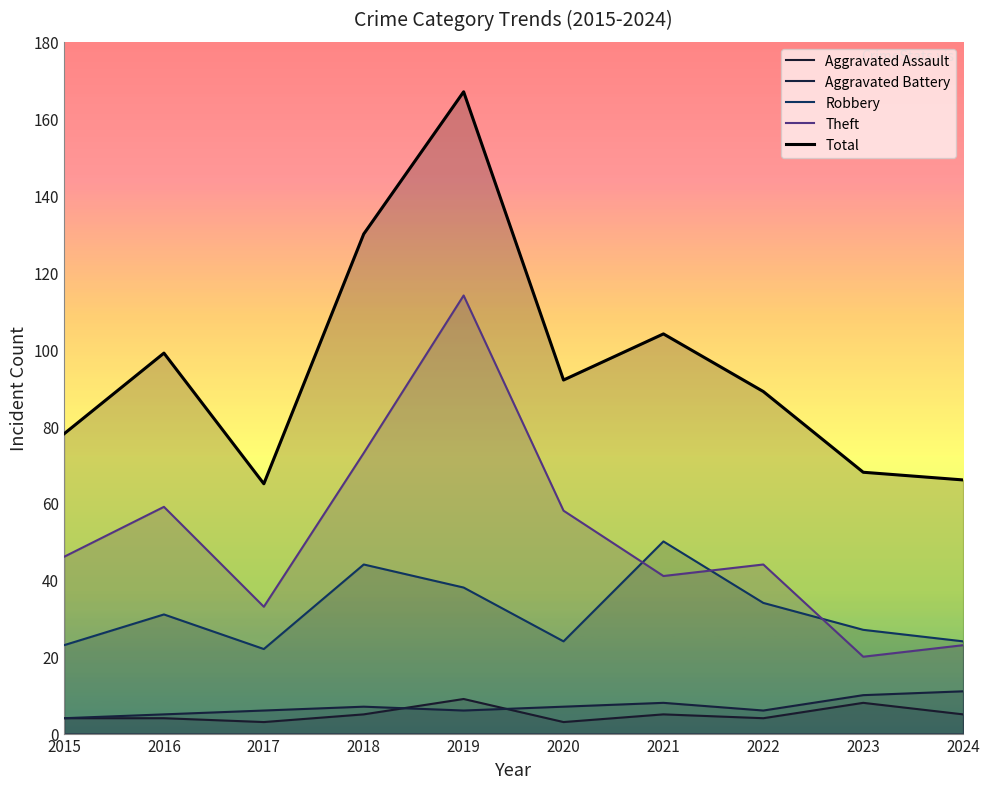

How many lines are shown in the chart?

5